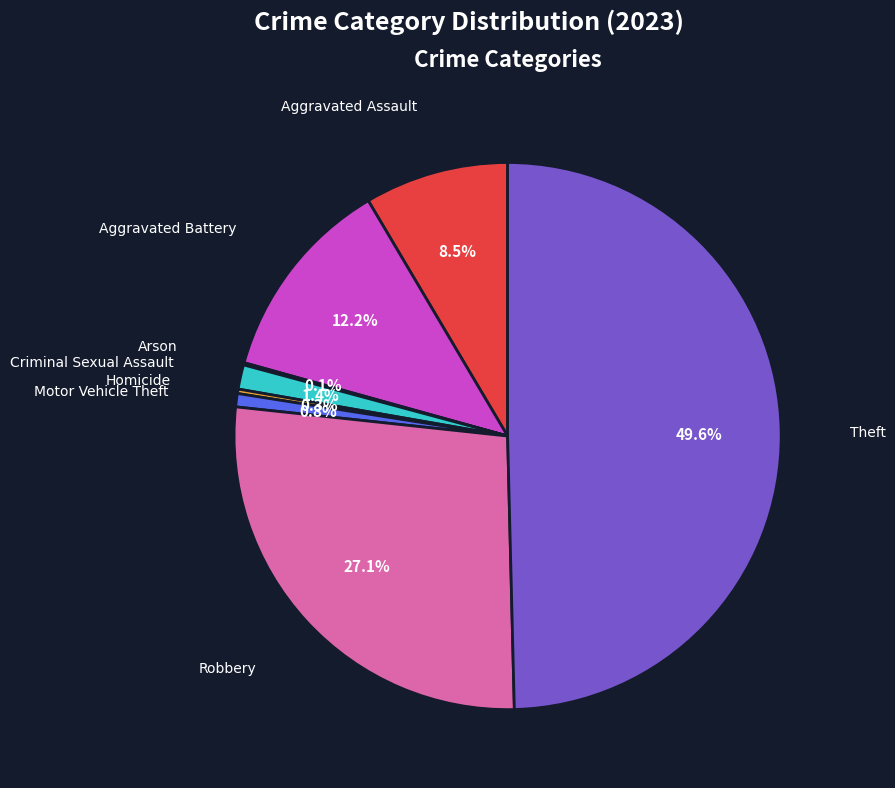

Does any single category account for the majority?

No